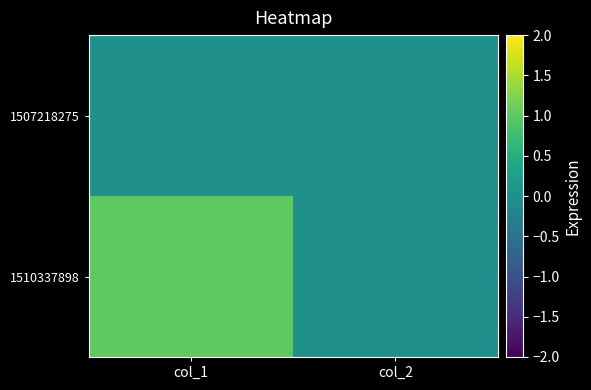

At which category is the sum across all series the highest?

col_1